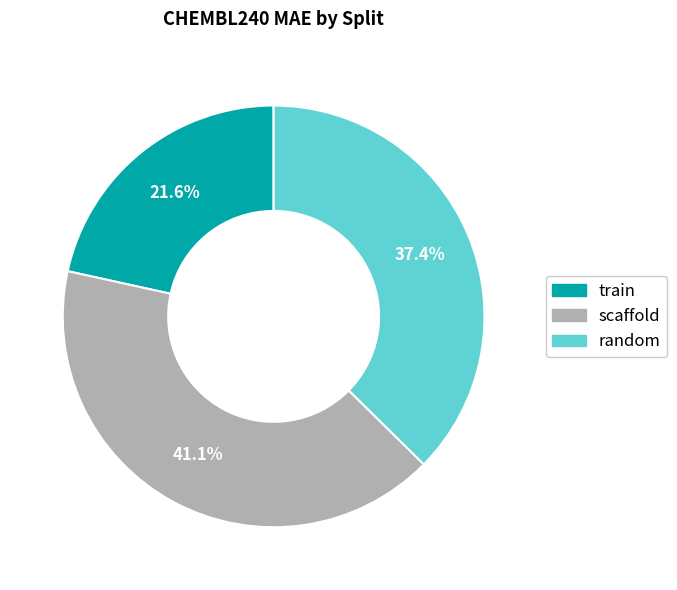

Count the number of slices in the pie.

3